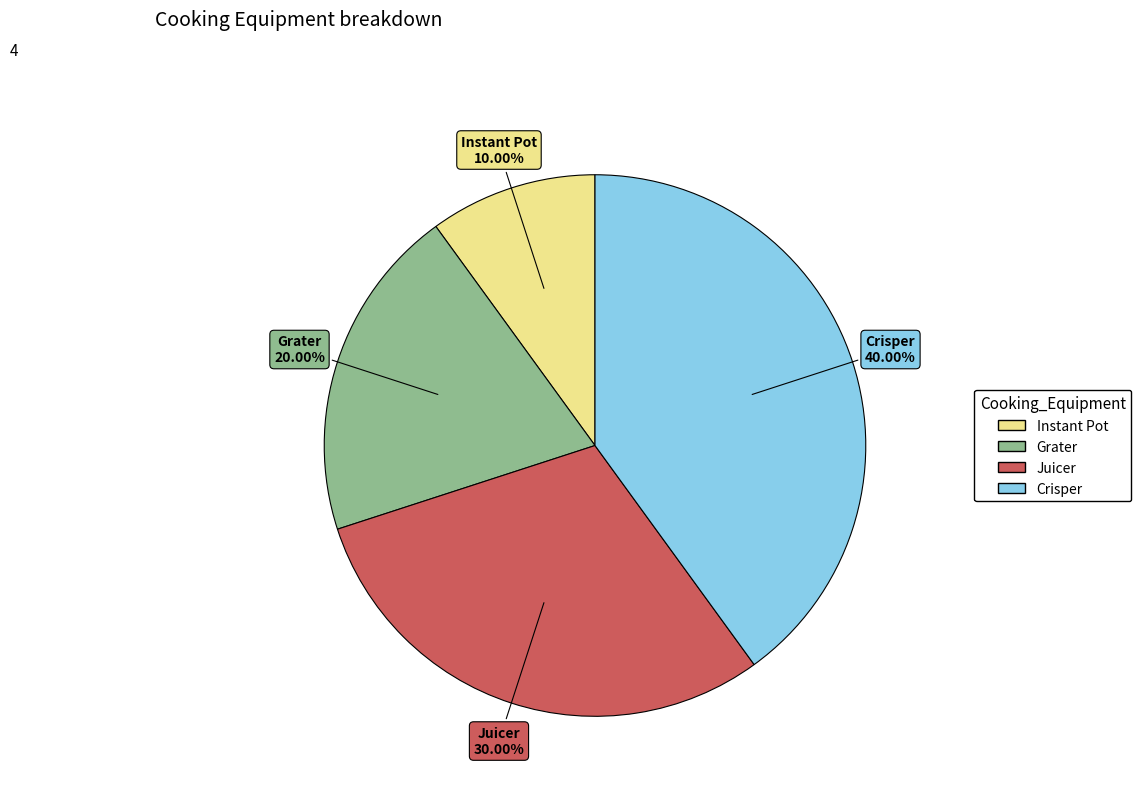

What percentage is the Juicer slice, to the nearest percent?

30%